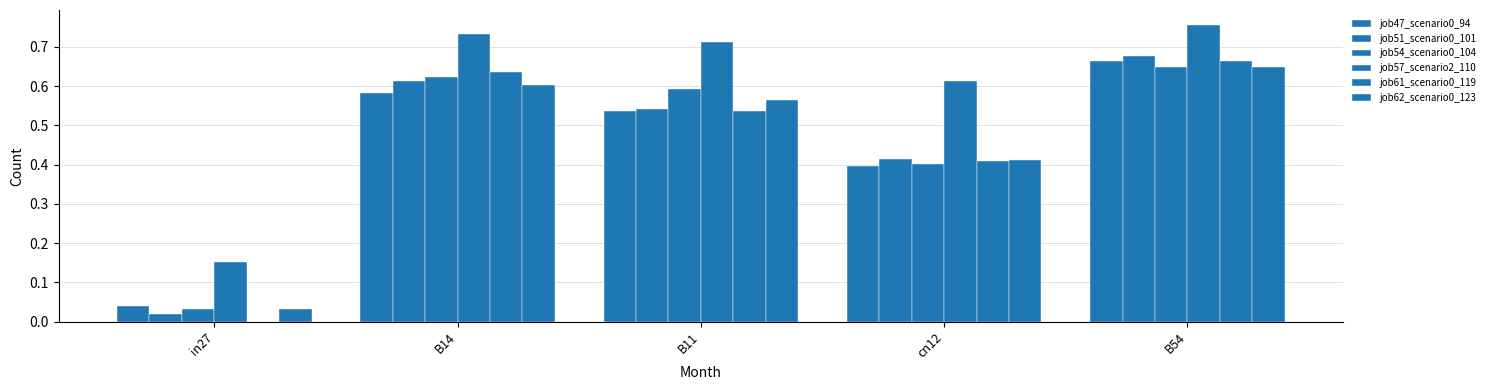

Does the chart contain stacked bars?

No